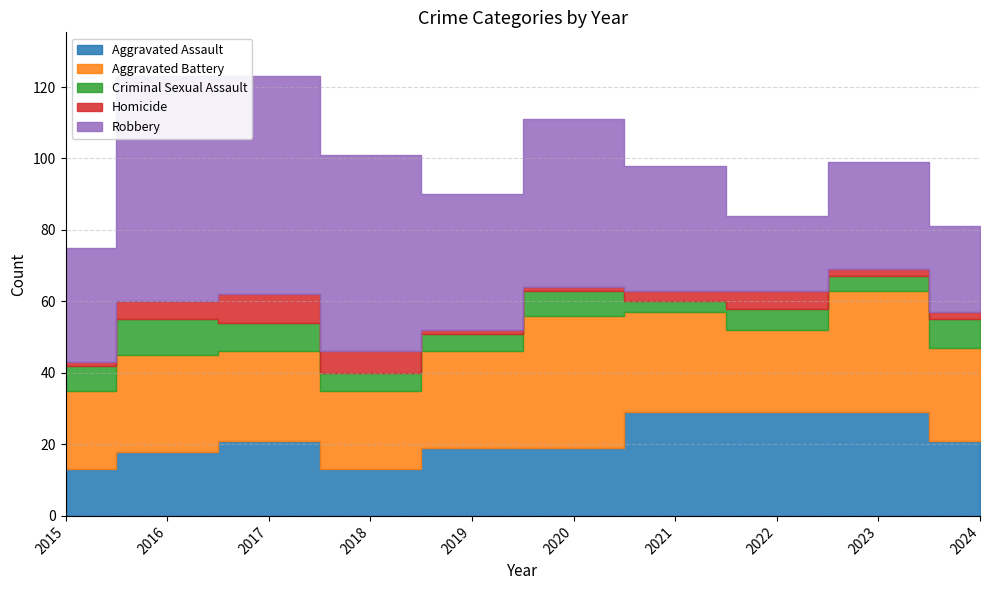

Is it true that Robbery equals 63 at 2016?

True